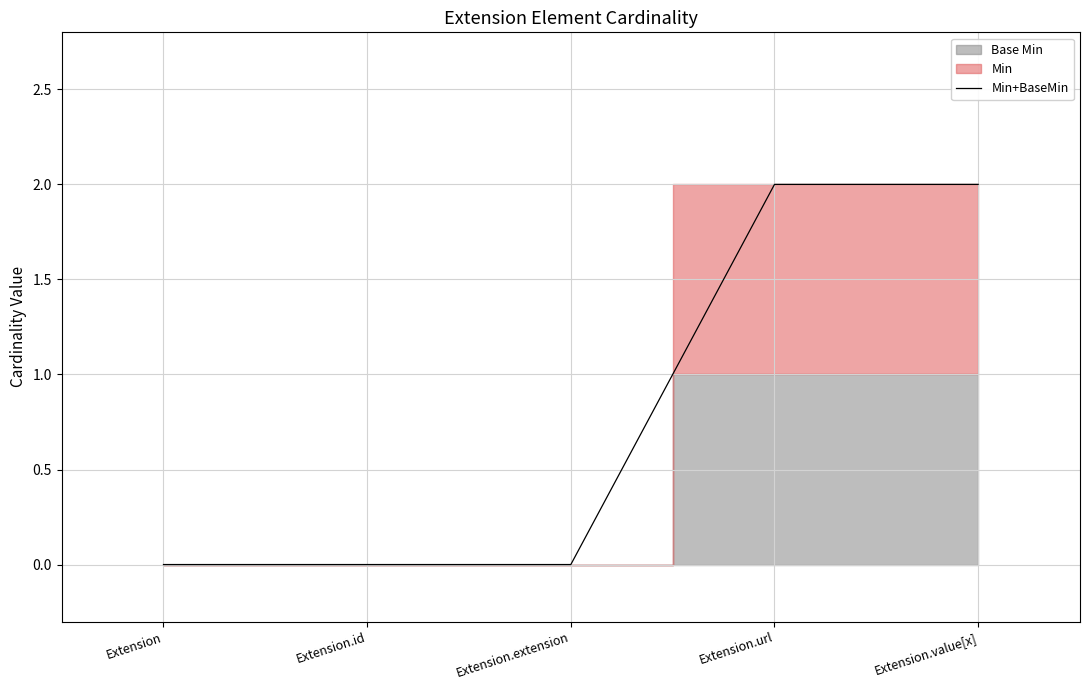

Which label corresponds to the smallest value in the chart?

Extension